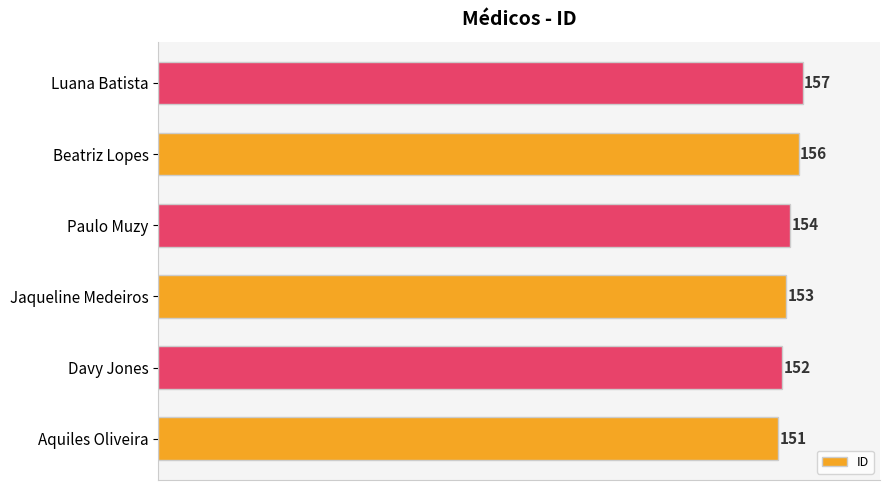

Count the values in the range 152 to 156.

4